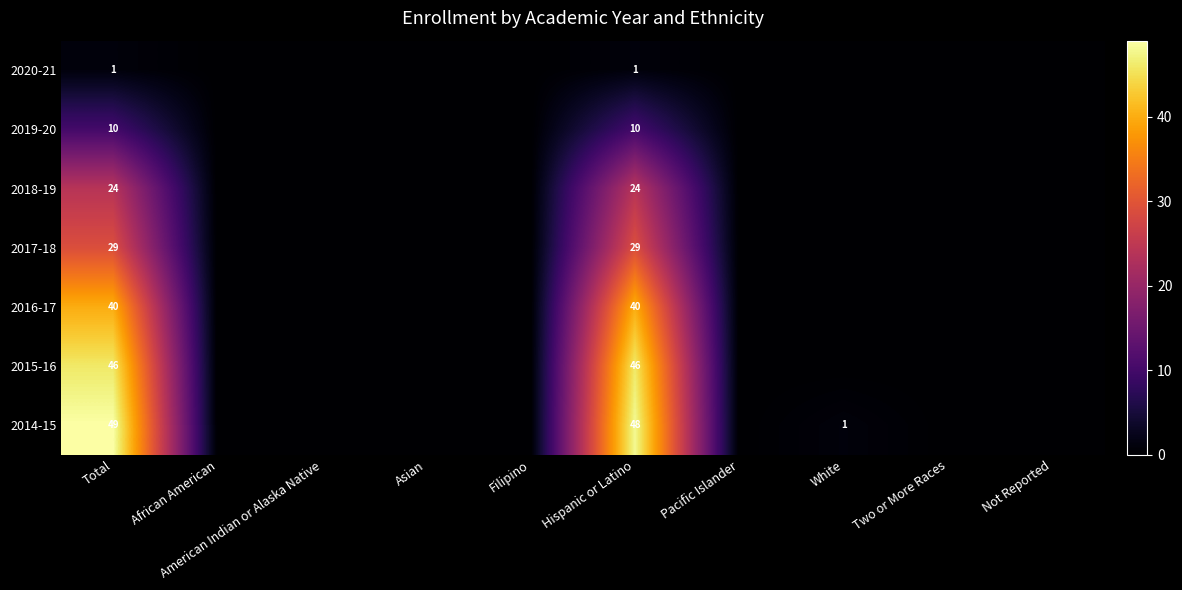

What is the spread (max minus min) of values at Total?

48